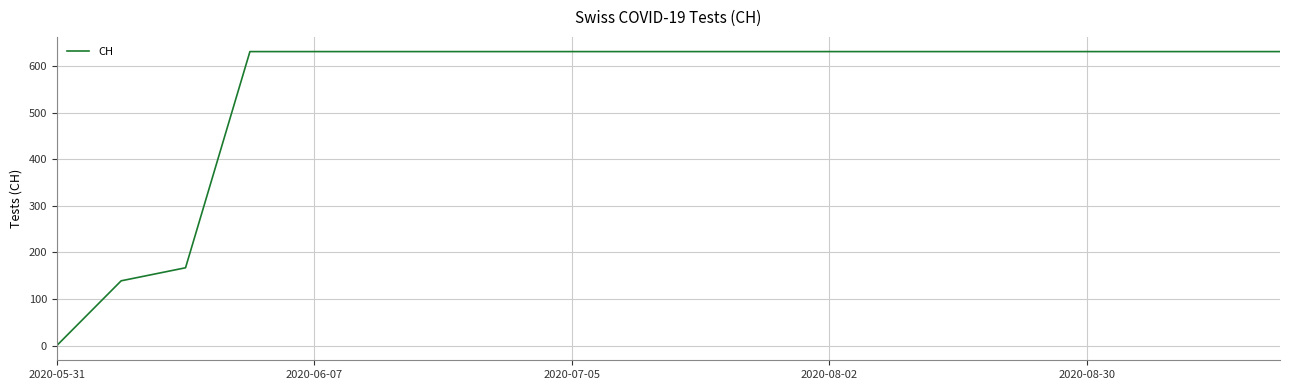

What is the maximum value shown in the chart?

631